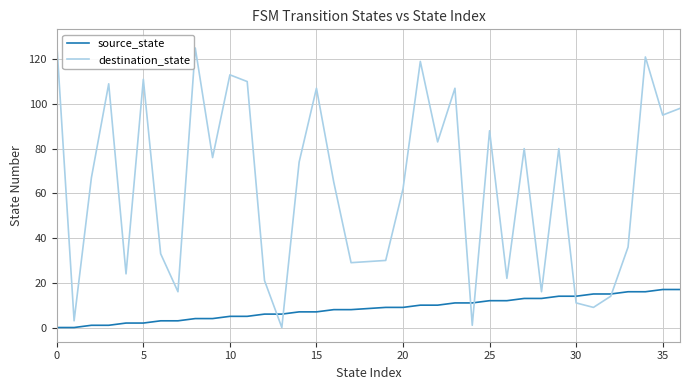

After their last crossing, which series has the higher values: source_state or destination_state?

destination_state